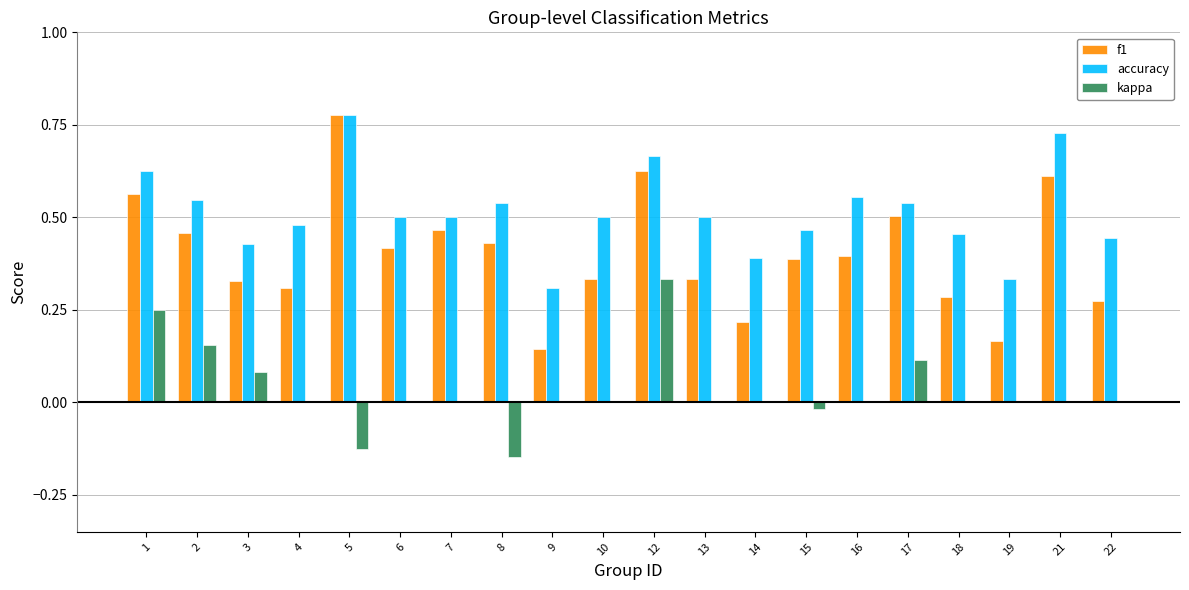

Count the number of data series in this chart.

3